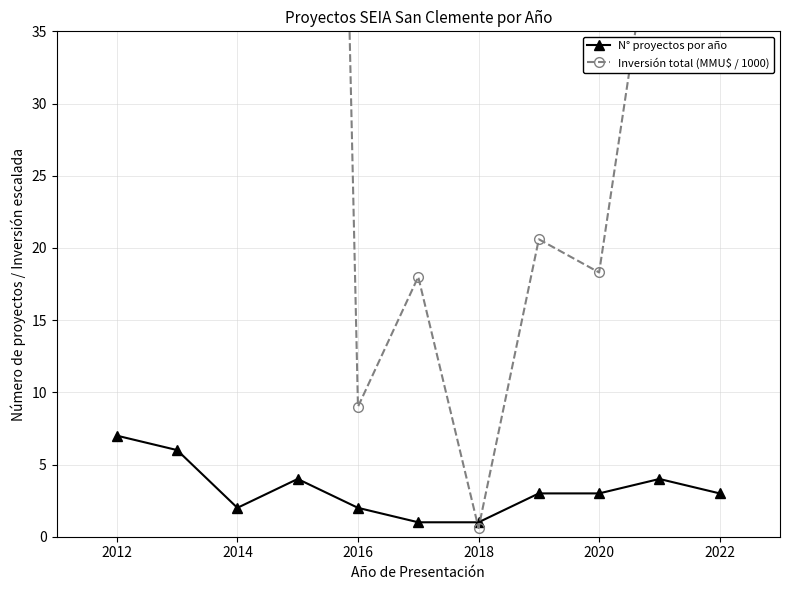

What is the value of the Inversión total (MMU$ / 1000) point at the 1st from the left?

78.6